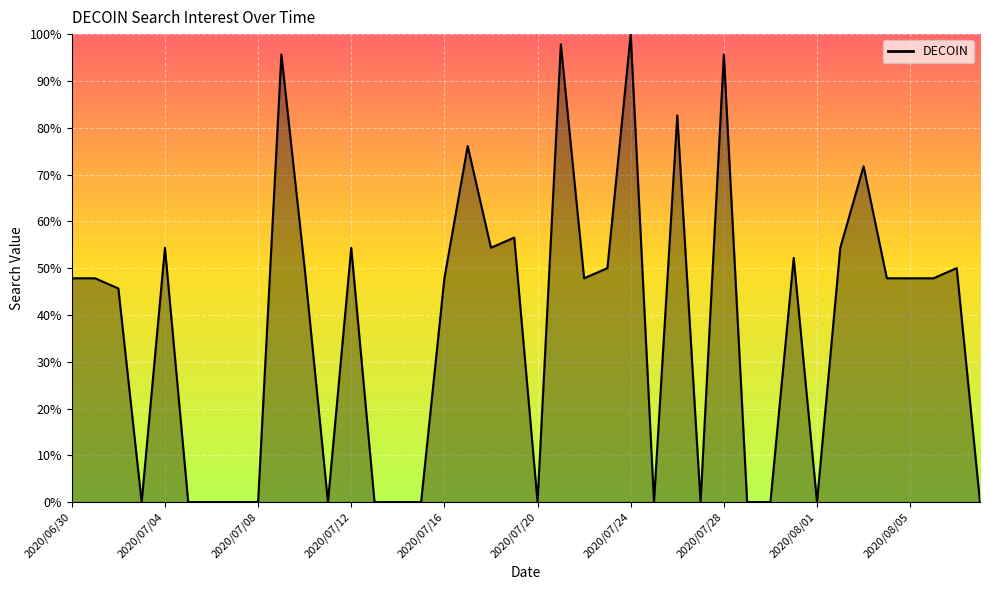

What is the greatest value displayed?

100.0